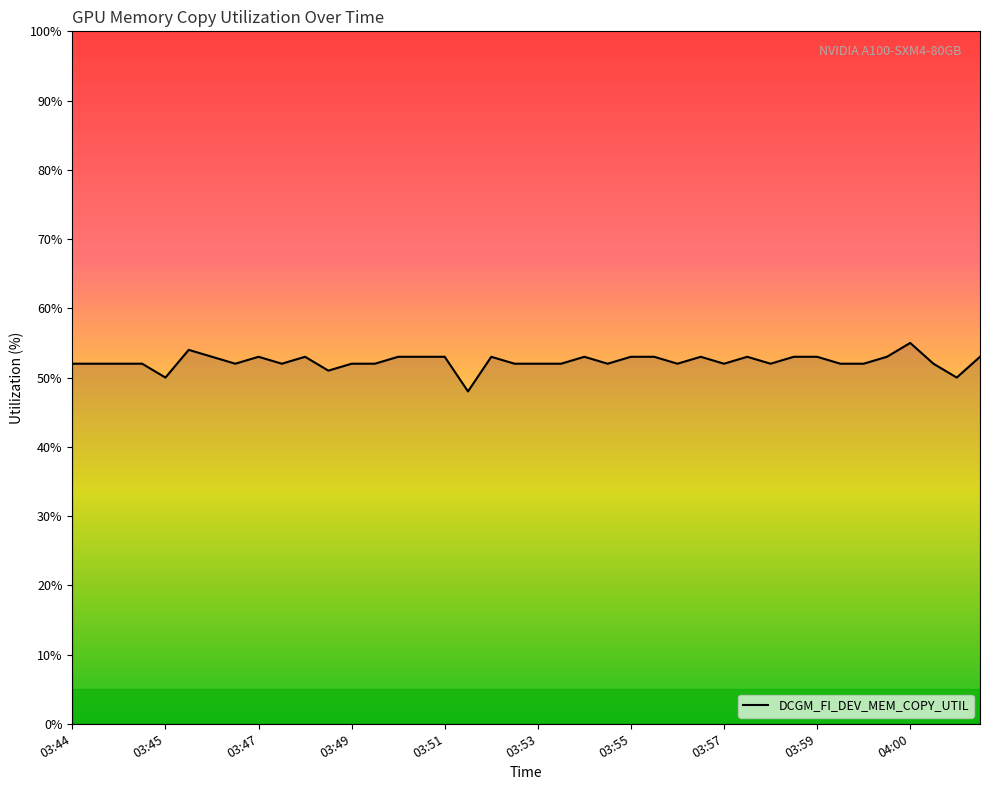

Is this an area chart (filled region under the line)?

No